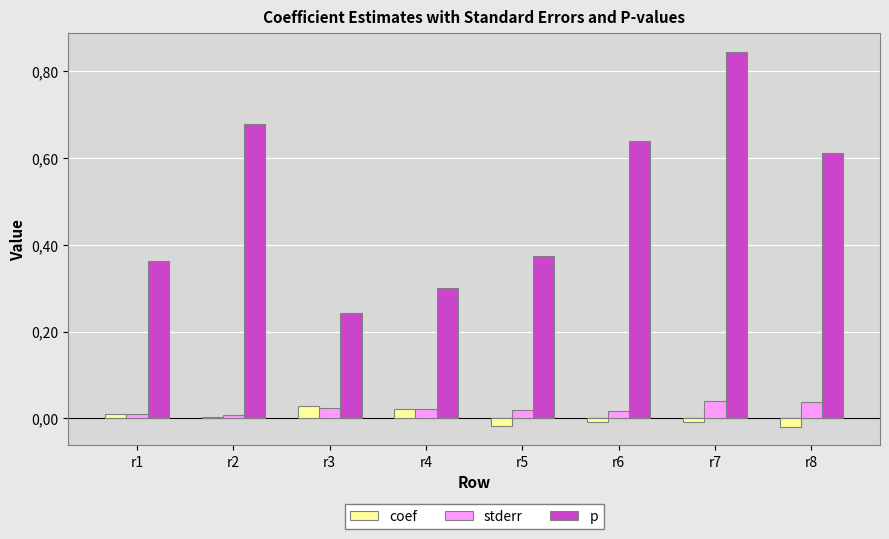

Are the bars horizontal?

No